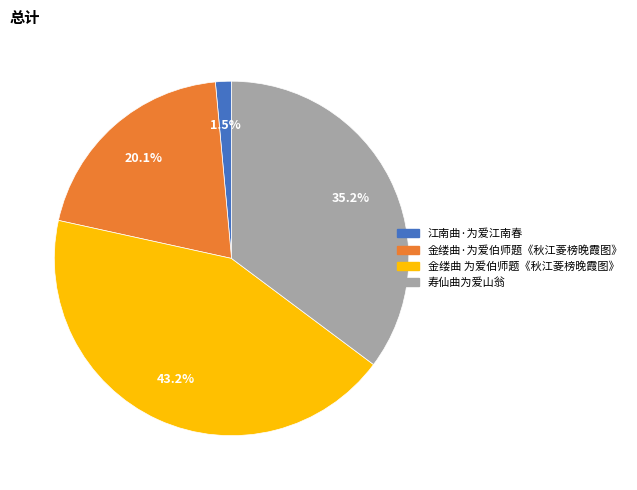

Rank the categories by value from highest to lowest.

金缕曲 为爱伯师题《秋江菱榜晚霞图》, 寿仙曲为爱山翁, 金缕曲·为爱伯师题《秋江菱榜晚霞图》, 江南曲·为爱江南春